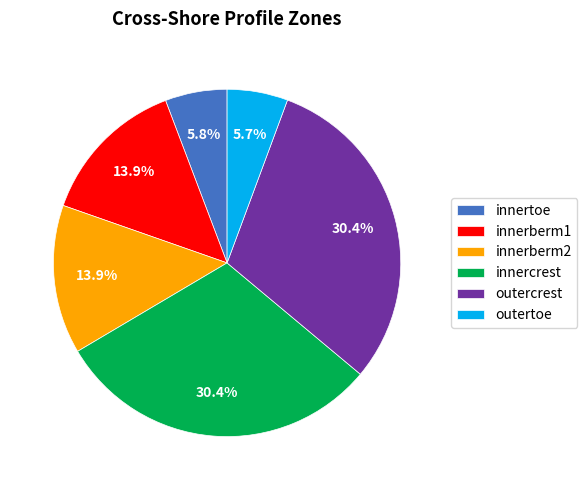

True or false: innerberm2 accounts for 25% of the total.

False